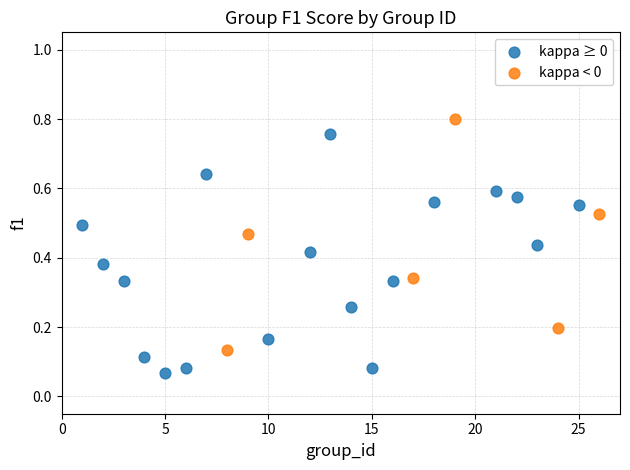

Which series contains the lowest Y value?

kappa ≥ 0